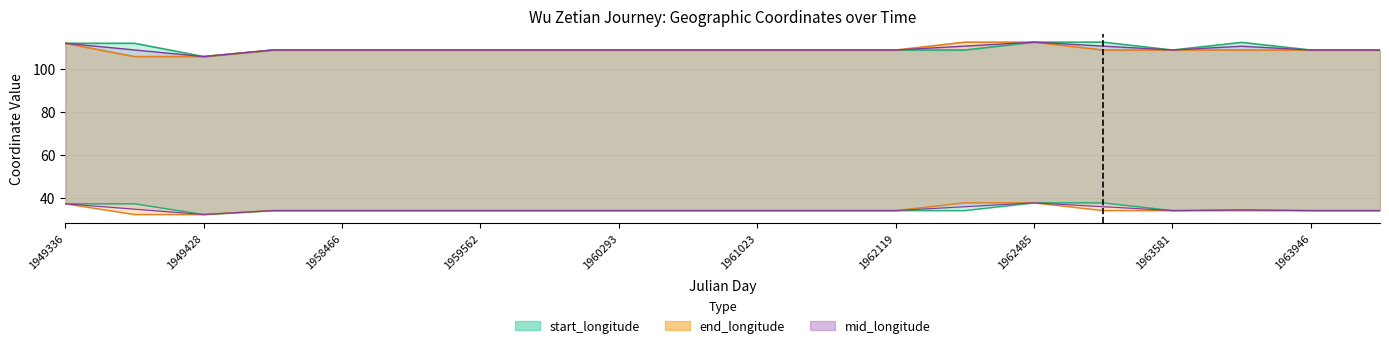

True or false: end_latitude has more than 2 interior local peaks.

False